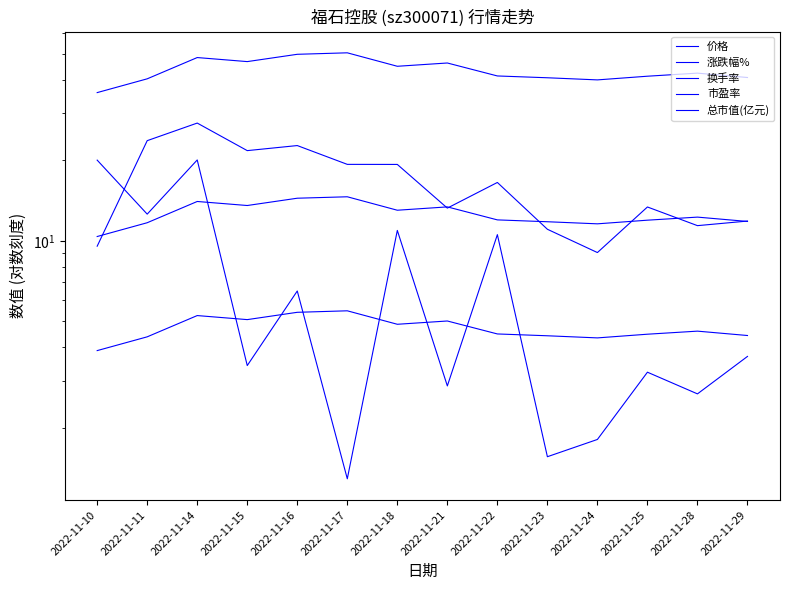

Does the chart have visible grid lines?

No